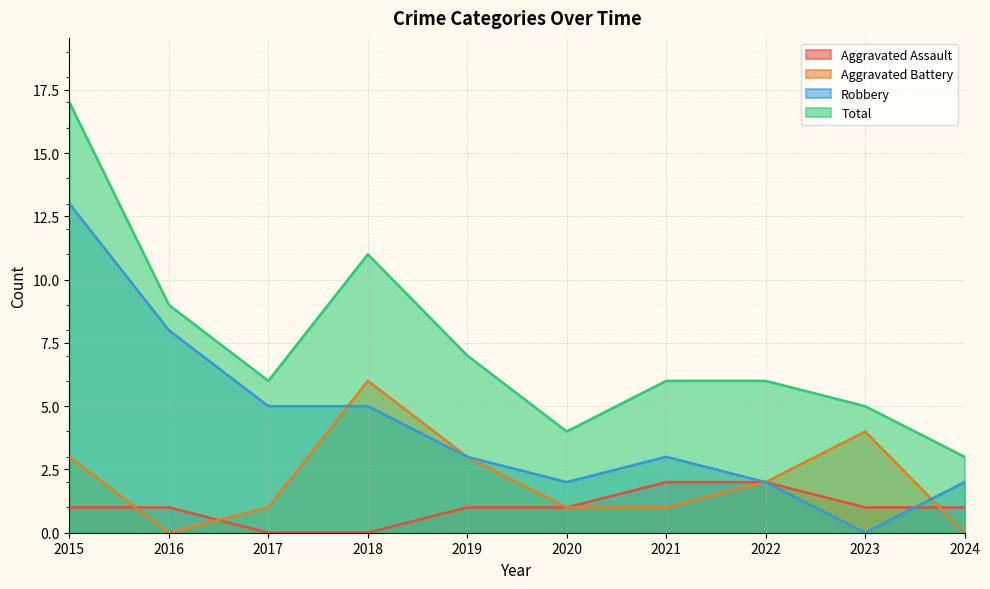

The value of Total at 2019 is 7. True or false?

True